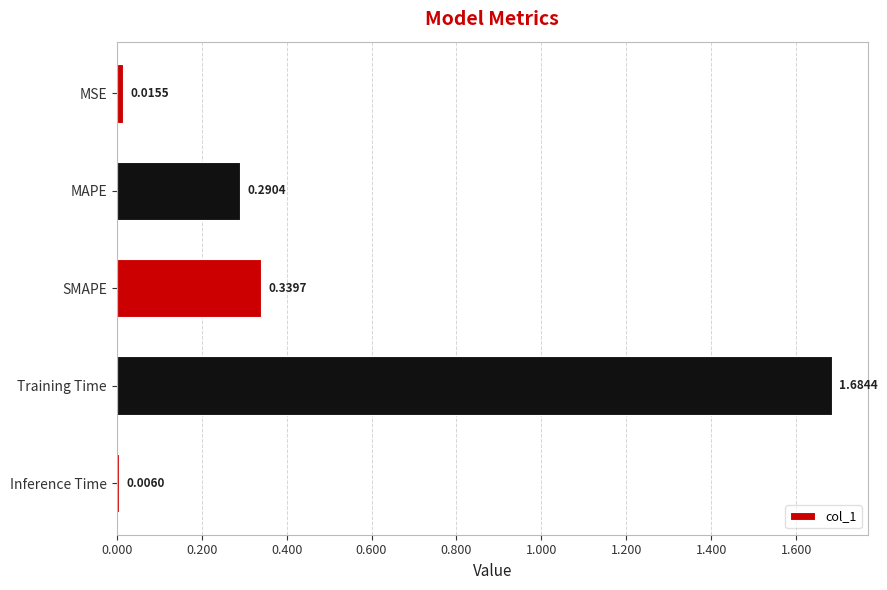

At which category does the chart reach its peak across all series?

Training Time